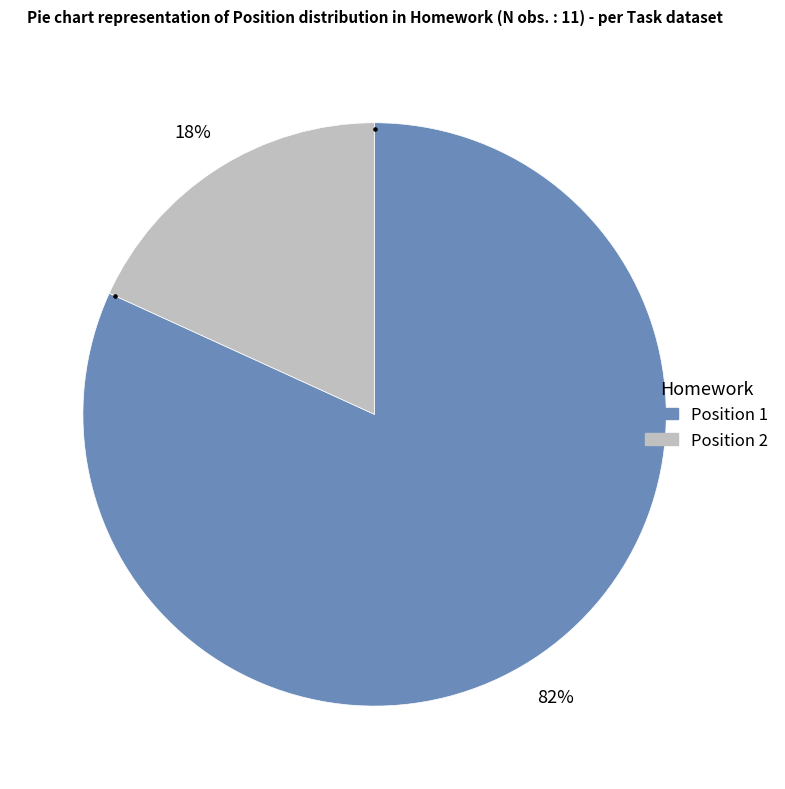

Do Position 1 and Position 2 together represent more than half of the pie?

Yes